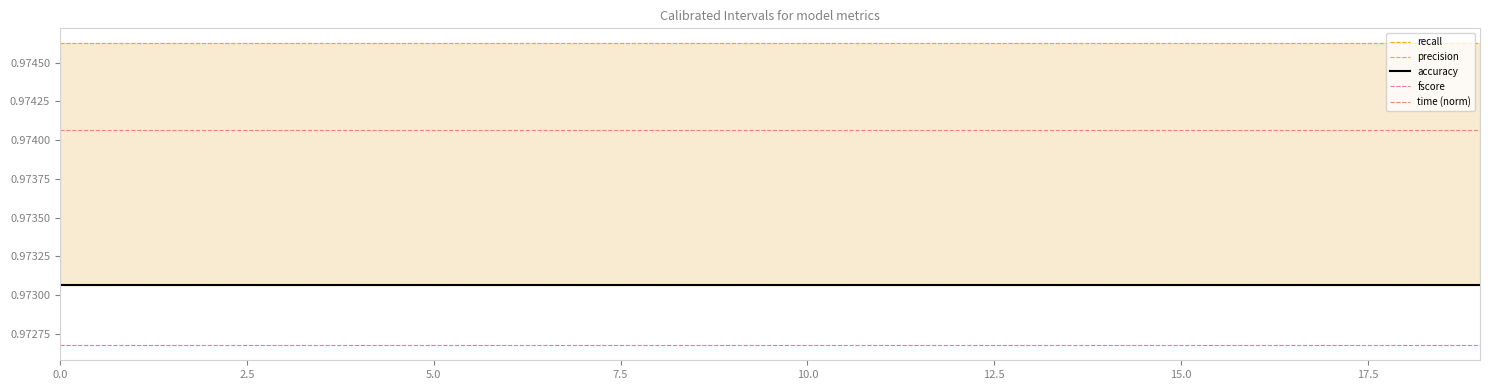

Reading right to left, what are all the values shown in this chart?

recall: 1.0	1.0	1.0	1.0	1.0	1.0	1.0	1.0	1.0	1.0	1.0	1.0	1.0	1.0	1.0	1.0	1.0	1.0	1.0	1.0
precision: 1.0	1.0	1.0	1.0	1.0	1.0	1.0	1.0	1.0	1.0	1.0	1.0	1.0	1.0	1.0	1.0	1.0	1.0	1.0	1.0
accuracy: 1.0	1.0	1.0	1.0	1.0	1.0	1.0	1.0	1.0	1.0	1.0	1.0	1.0	1.0	1.0	1.0	1.0	1.0	1.0	1.0
fscore: 1.0	1.0	1.0	1.0	1.0	1.0	1.0	1.0	1.0	1.0	1.0	1.0	1.0	1.0	1.0	1.0	1.0	1.0	1.0	1.0
time (norm): 1.0	1.0	1.0	1.0	1.0	1.0	1.0	1.0	1.0	1.0	1.0	1.0	1.0	1.0	1.0	1.0	1.0	1.0	1.0	1.0